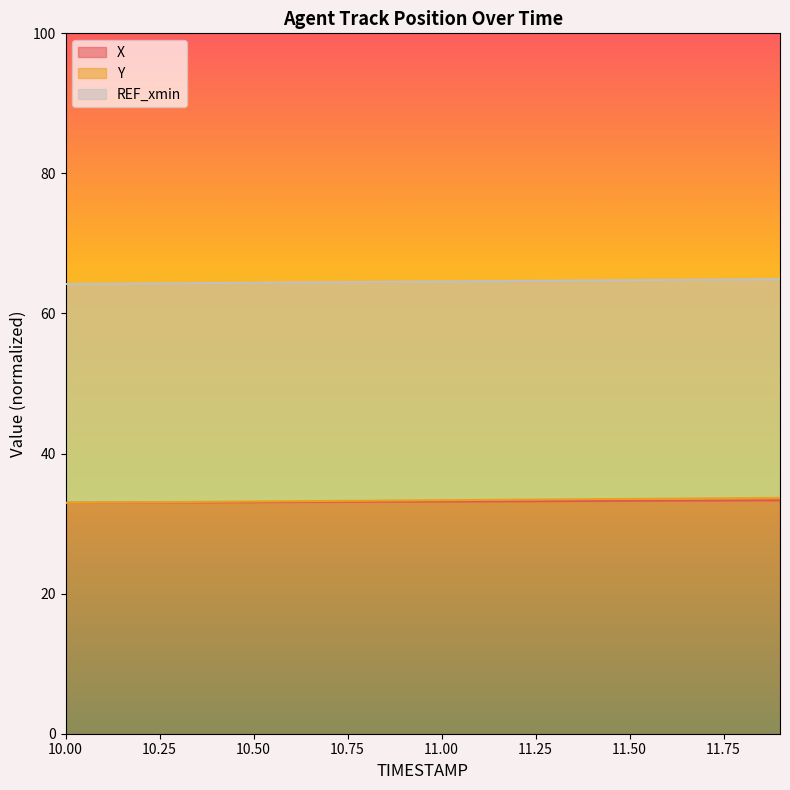

What is the difference between the maximum and minimum values in the X series?

0.4